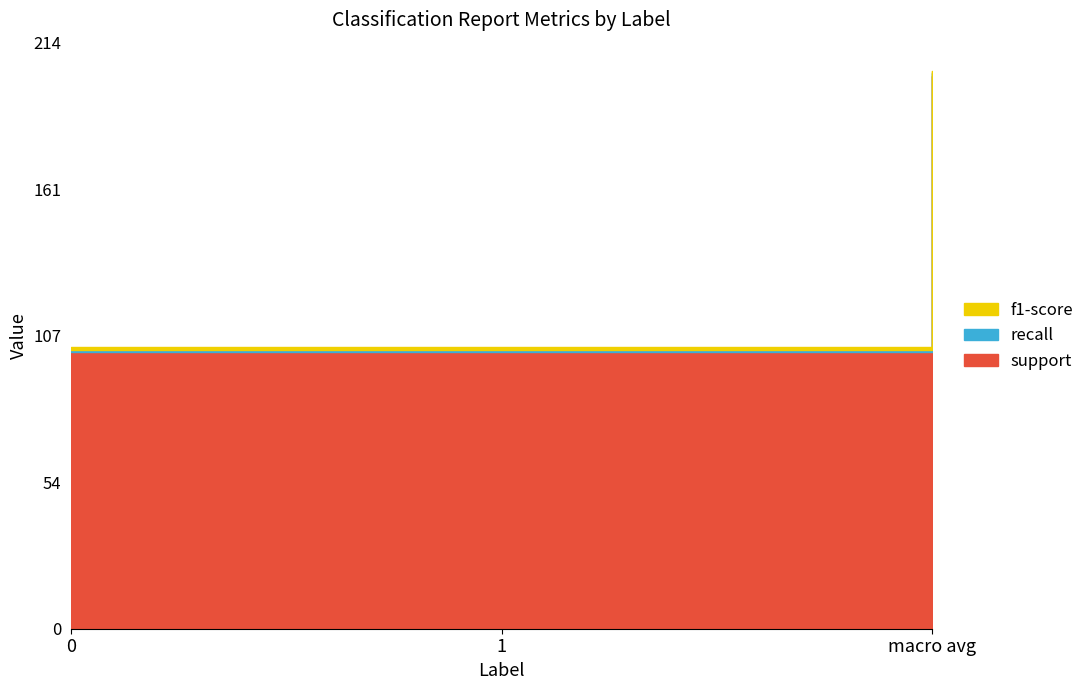

What is the highest value of the support series?

202.0